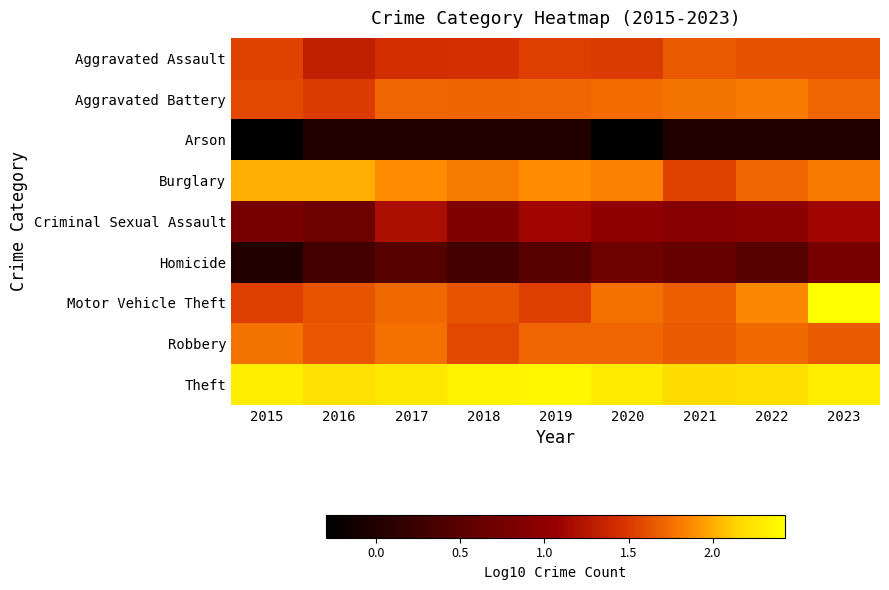

What is the maximum value shown in the chart?

2.4